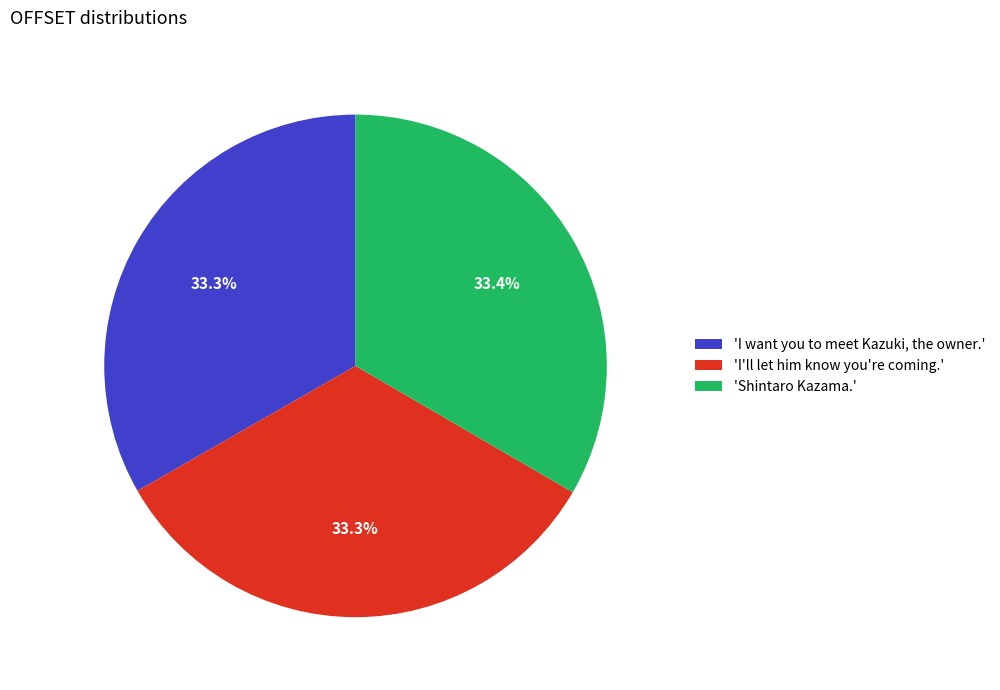

Does any single category account for the majority?

No